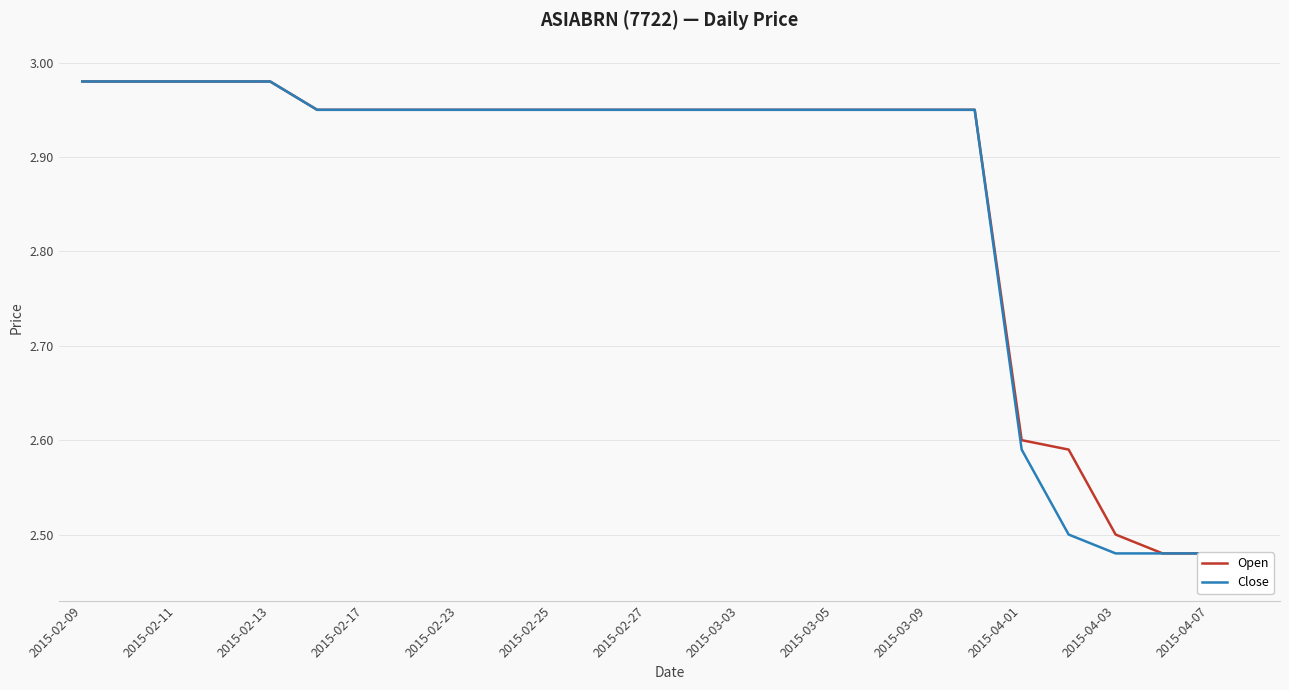

True or false: Open and Close intersect in this chart.

False